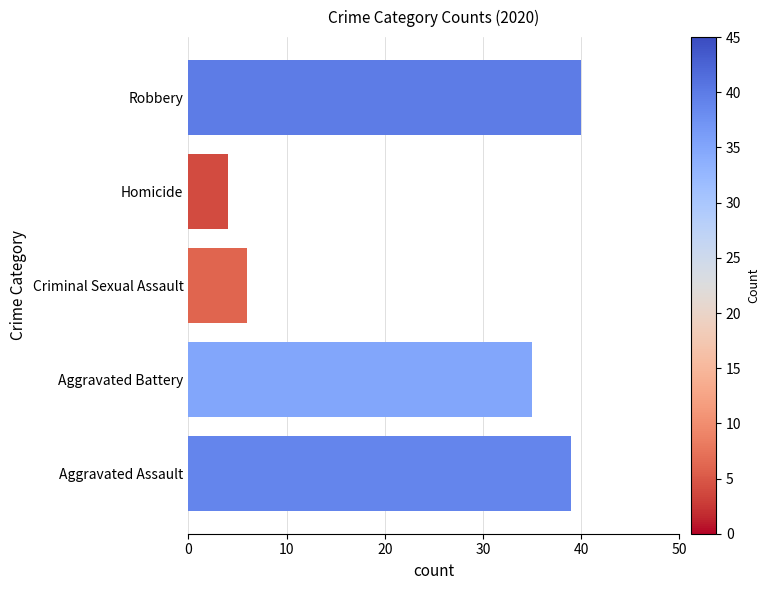

Does the chart contain stacked bars?

No